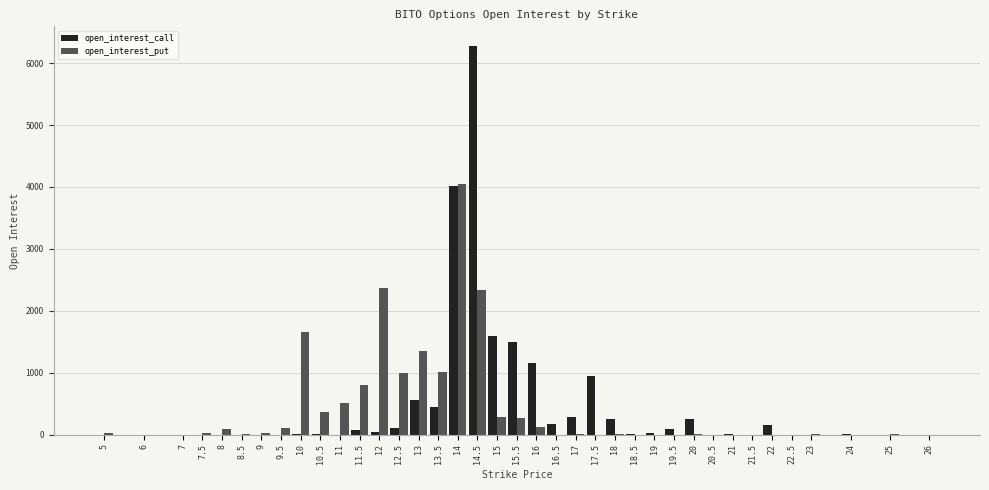

What is the highest value of the open_interest_call series?

6279